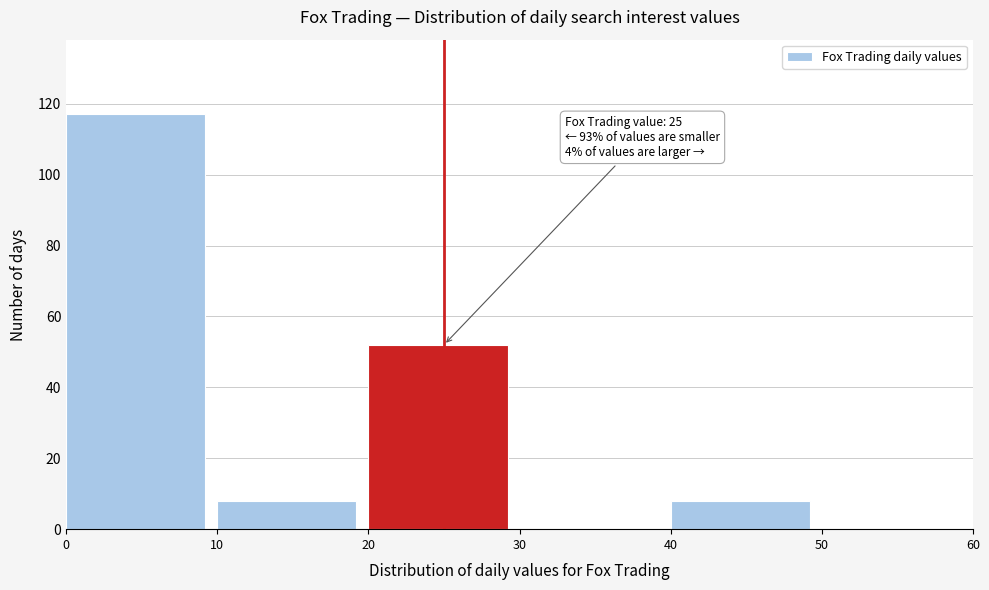

Which range on the x-axis has the tallest bar?

0 to 10